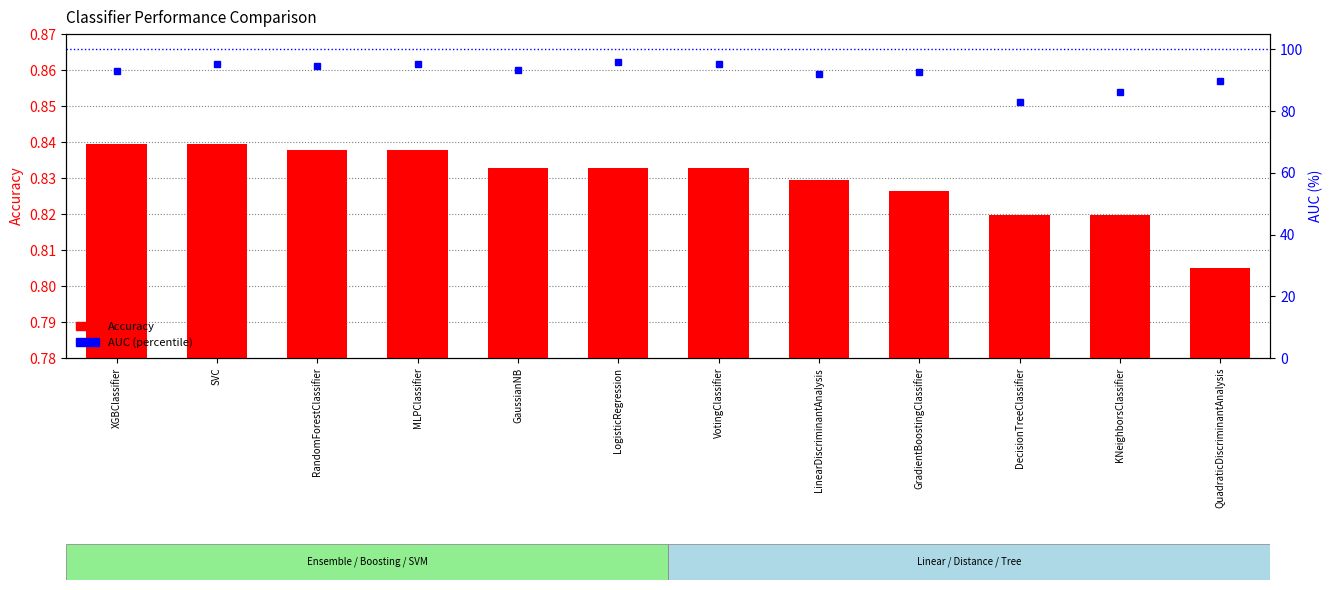

The Accuracy series shows 1.3 at RandomForestClassifier. True or false?

False